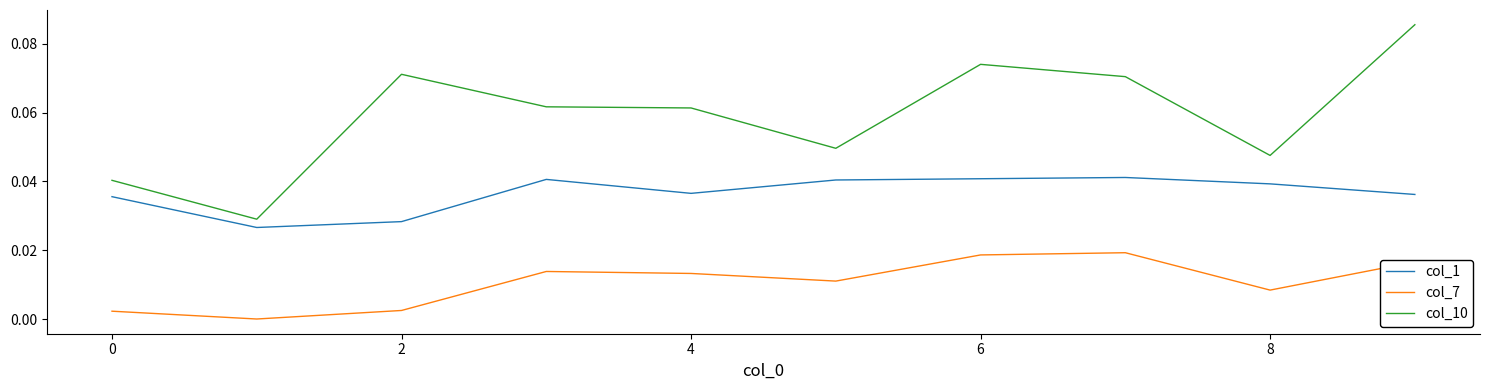

True or false: col_7 and col_10 cross at least once.

False